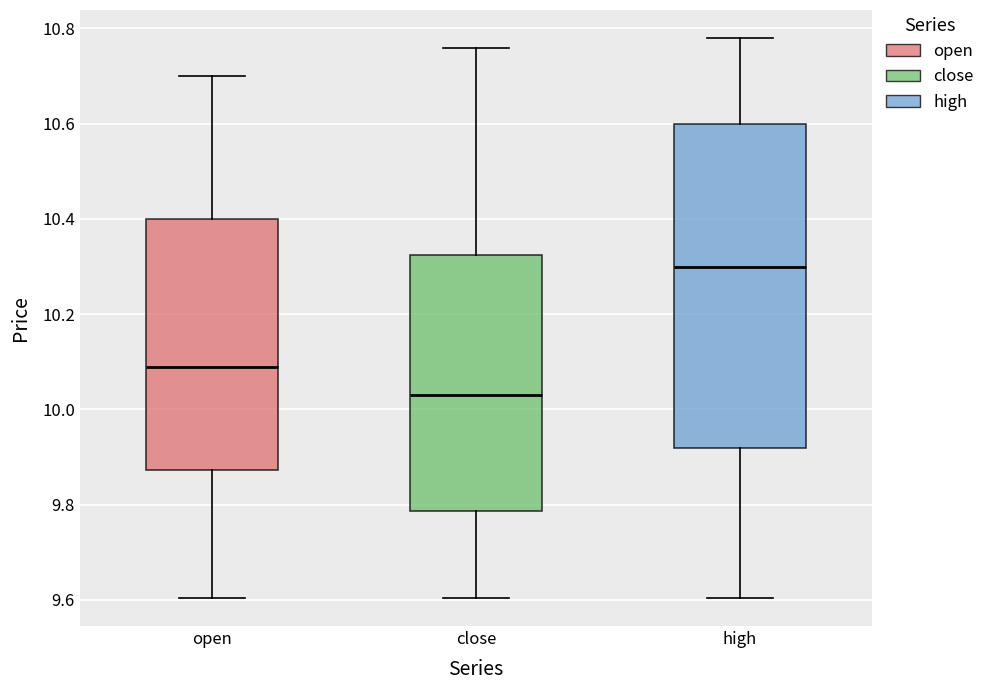

Where is the lower edge of the box for high on the y-axis? The values are not printed on the chart, so give them approximately, as read against the axis.

9.92